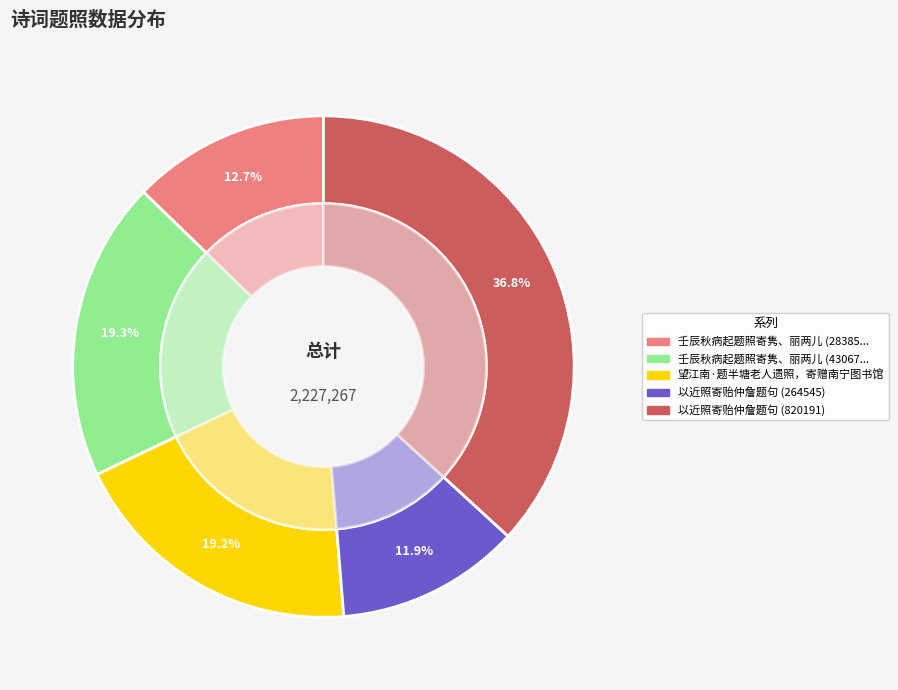

True or false: 壬辰秋病起题照寄隽、丽两儿 (283854) accounts for 13% of the total.

True